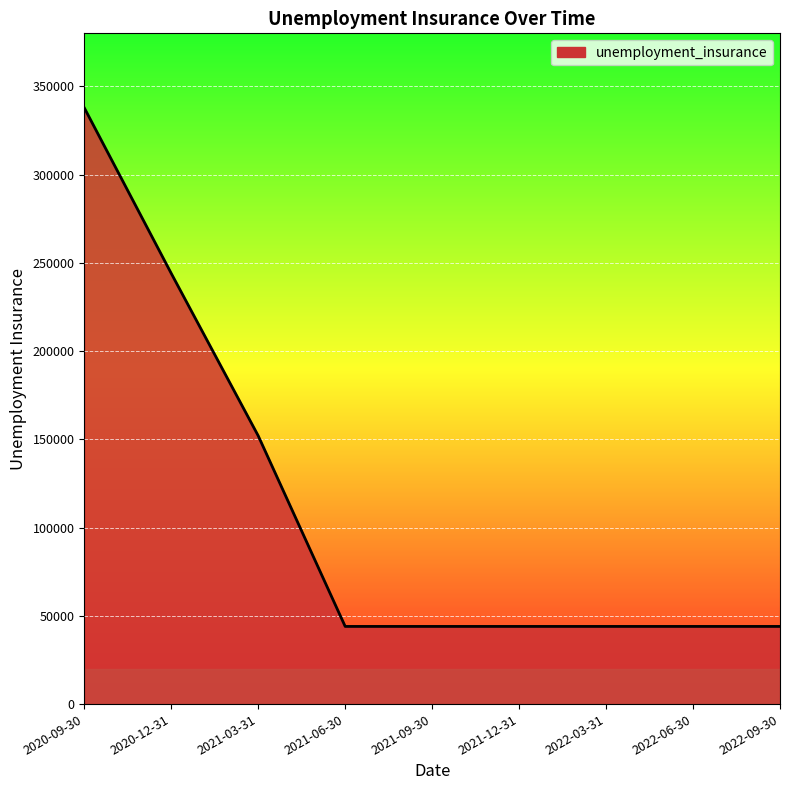

Reading left to right, transcribe all the data shown in this chart.

2020-09-30=337800	2020-12-31=244000	2021-03-31=152000	2021-06-30=44000	2021-09-30=44000	2021-12-31=44000	2022-03-31=44000	2022-06-30=44000	2022-09-30=44000